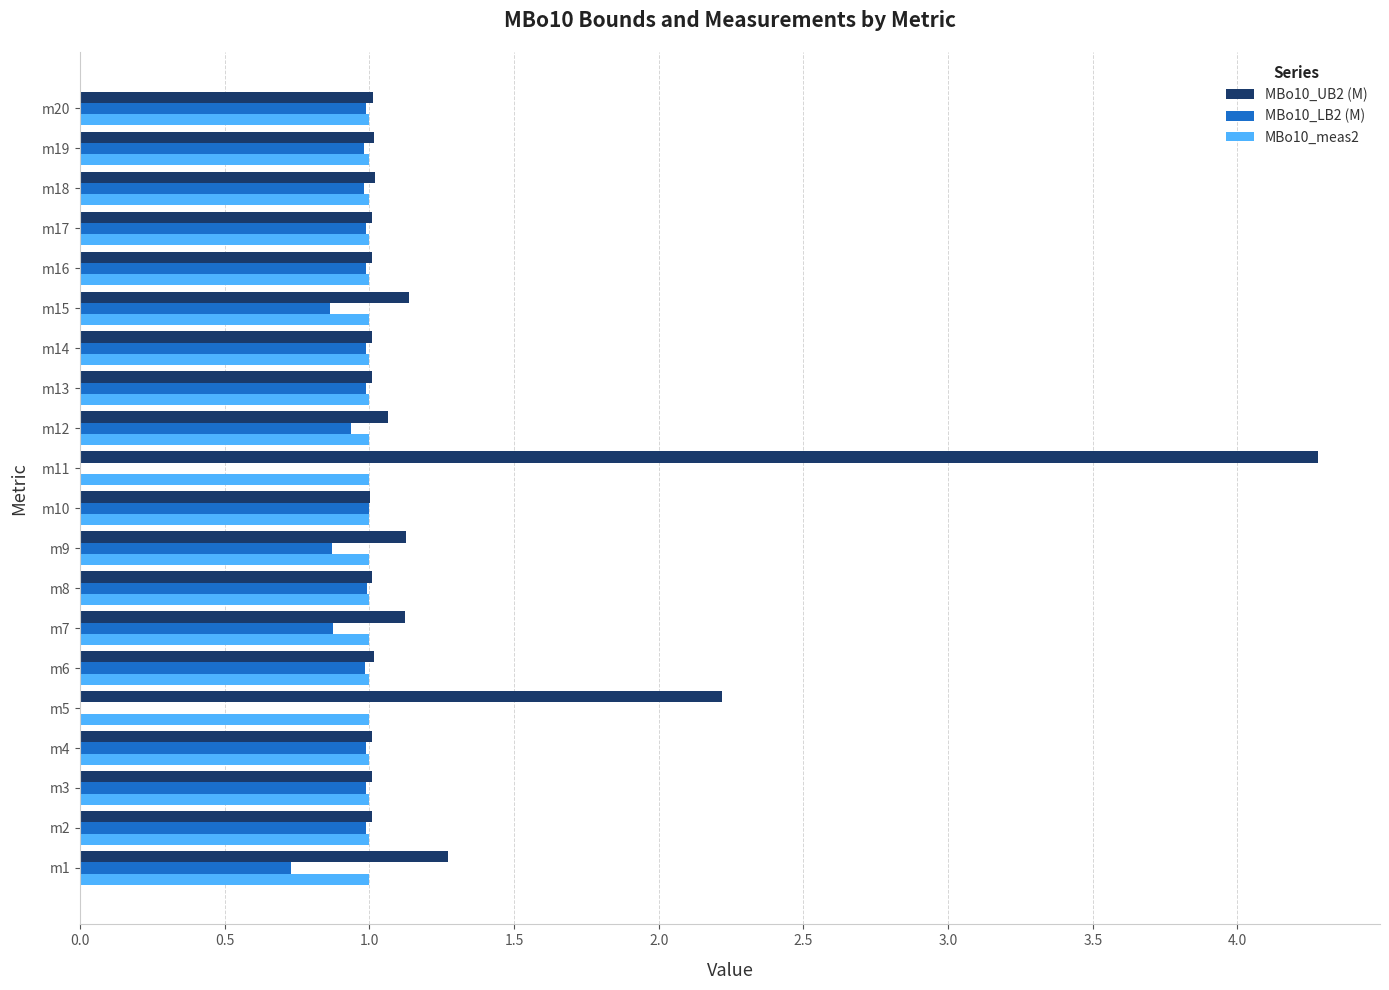

At which label does MBo10_UB2 (M) reach its peak?

m11